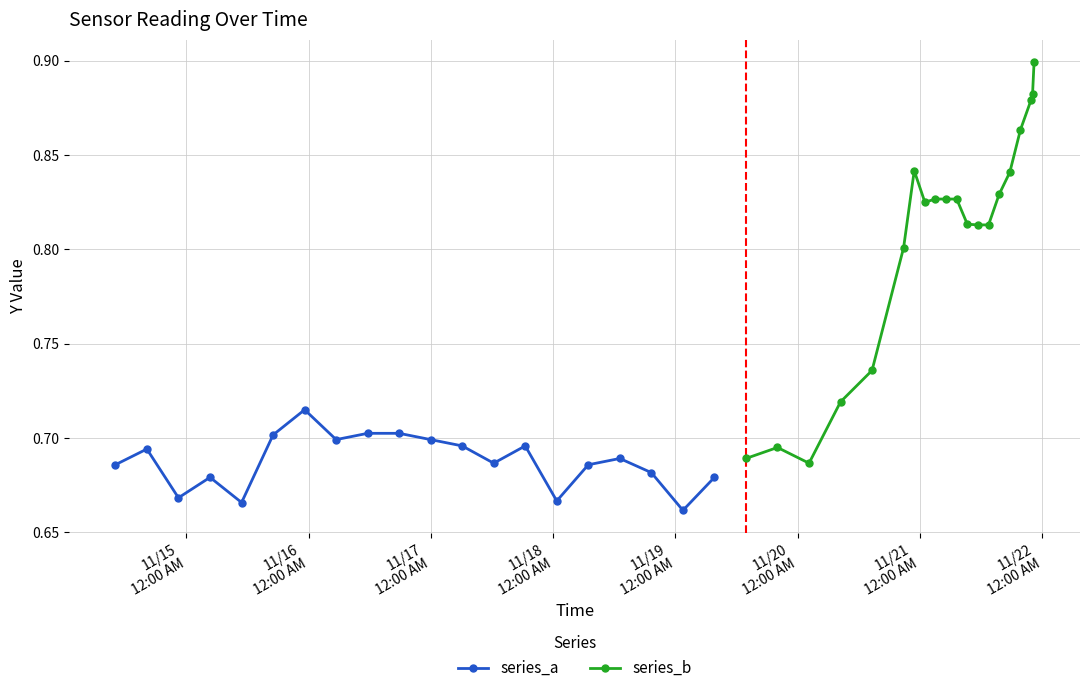

List the series in order of their peak value, lowest first.

series_a, series_b